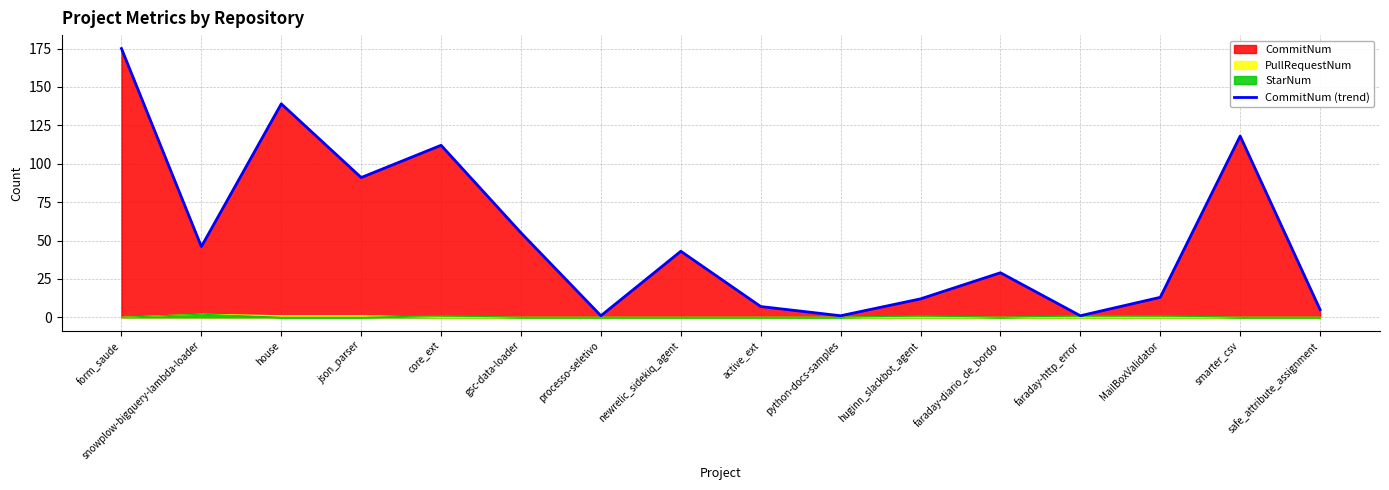

Reading right to left, transcribe all the data shown in this chart.

safe_attribute_assignment=5	smarter_csv=118	MailBoxValidator=13	faraday-http_error=1	faraday-diario_de_bordo=29	huginn_slackbot_agent=12	python-docs-samples=1	active_ext=7	newrelic_sidekiq_agent=43	processo-seletivo=1	gsc-data-loader=55	core_ext=112	json_parser=91	house=139	snowplow-bigquery-lambda-loader=46	form_saude=175